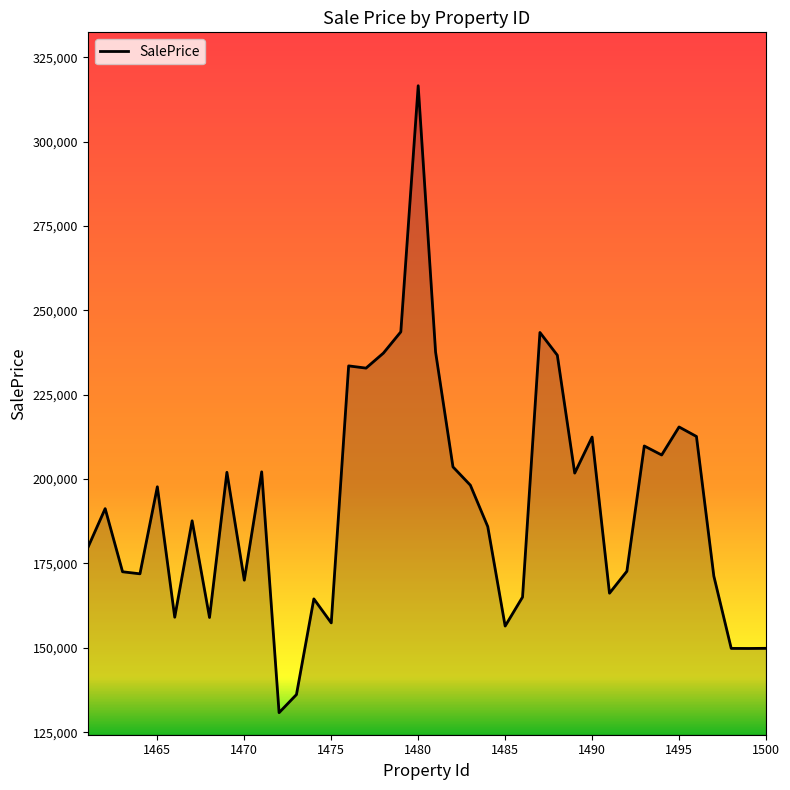

What is the difference between the maximum and minimum values?

185836.7